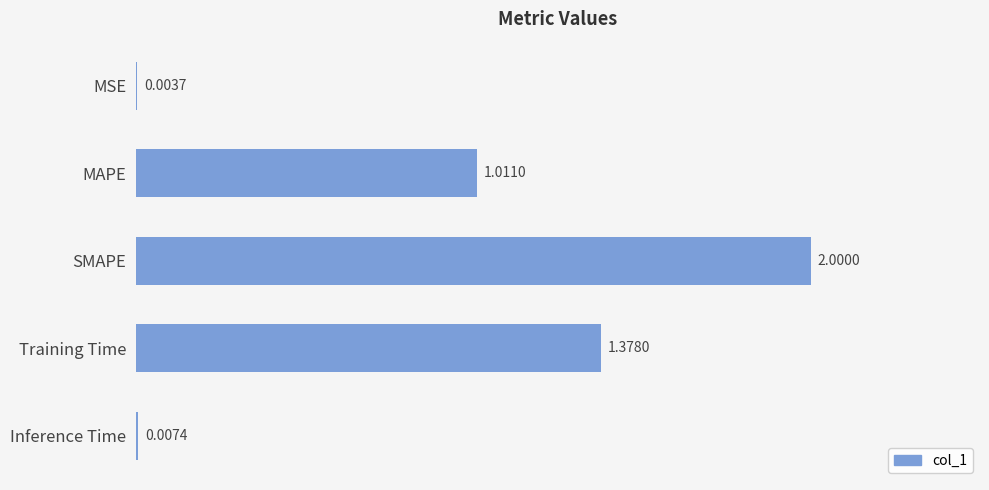

Which has a higher value, Inference Time or MSE?

Inference Time